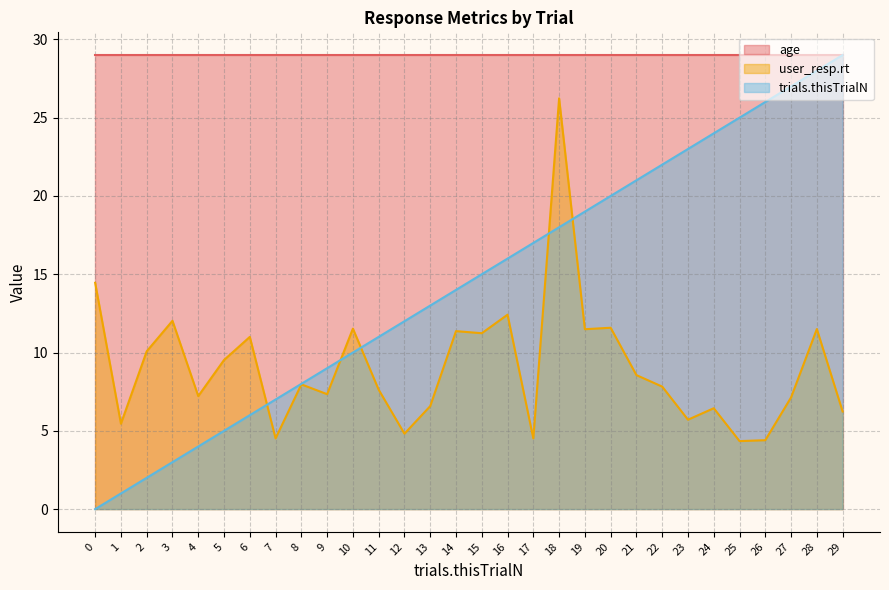

List the series in order of their overall mean, highest first.

age, trials.thisTrialN, user_resp.rt